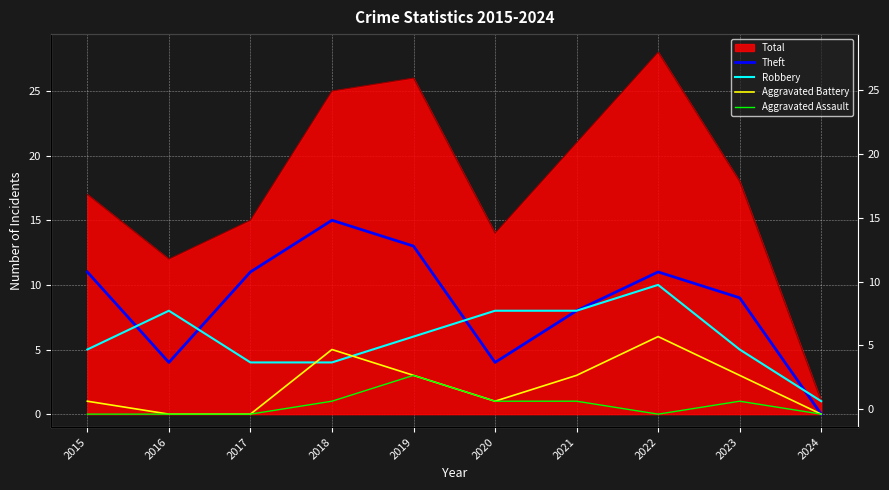

Is the value of Robbery at 2021 greater than the value of Theft at 2016?

Yes